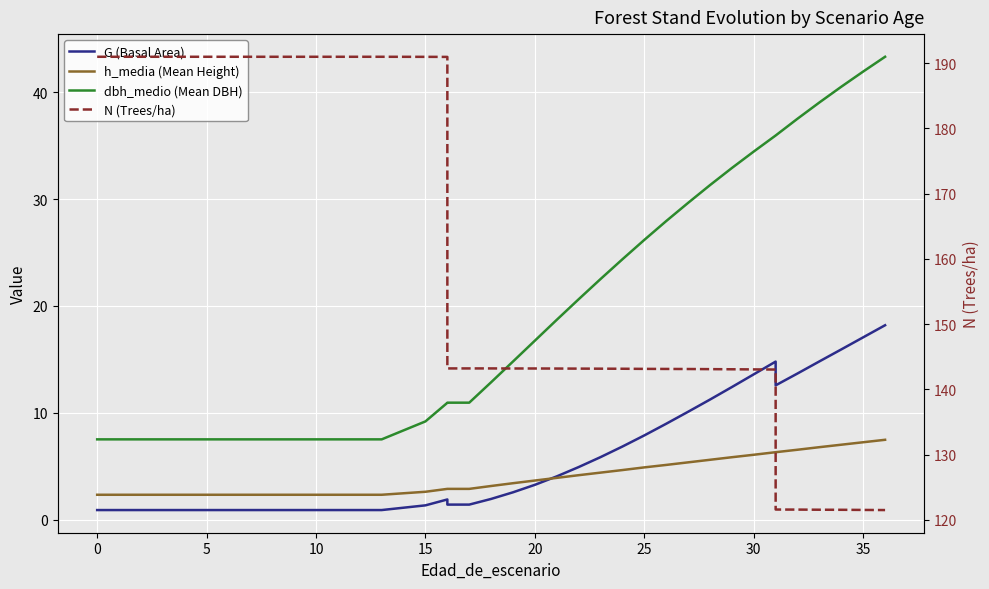

After their last crossing, which series has the higher values: h_media (Mean Height) or G (Basal Area)?

G (Basal Area)